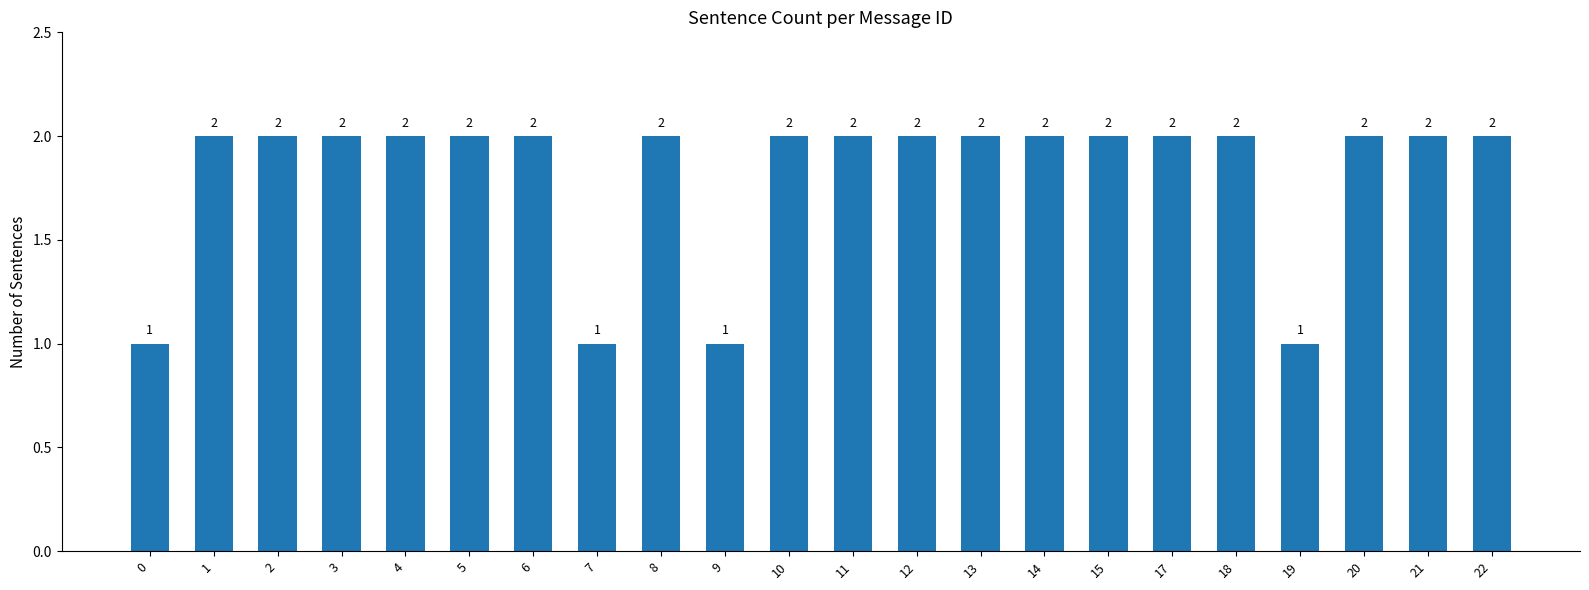

Is it true that the value at 21 is 3?

False